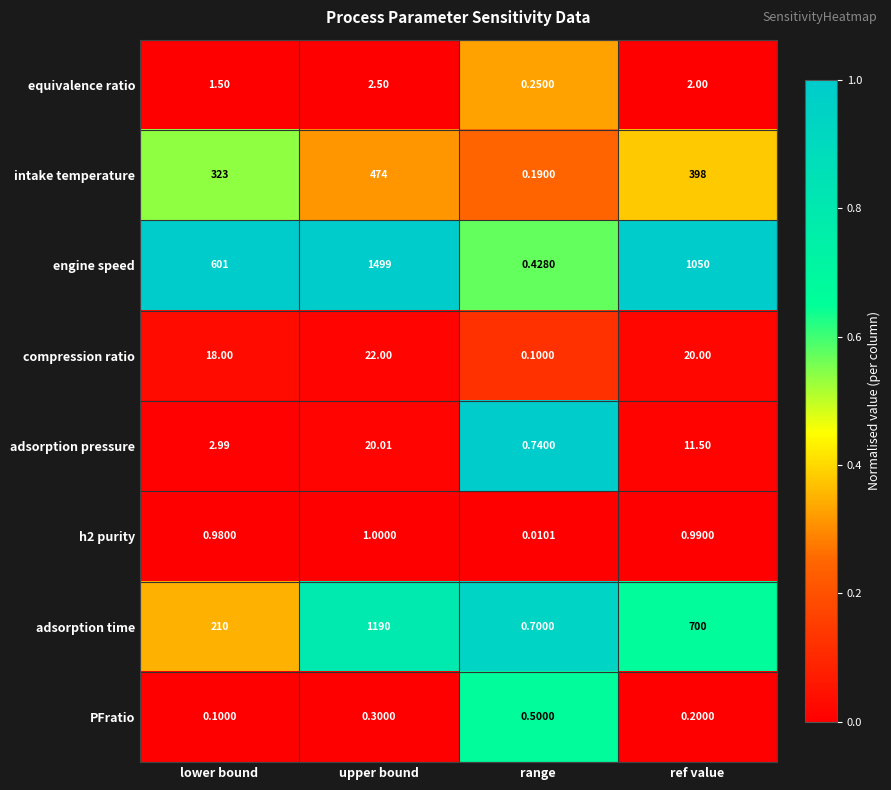

At which category is the sum across all series the highest?

upper bound